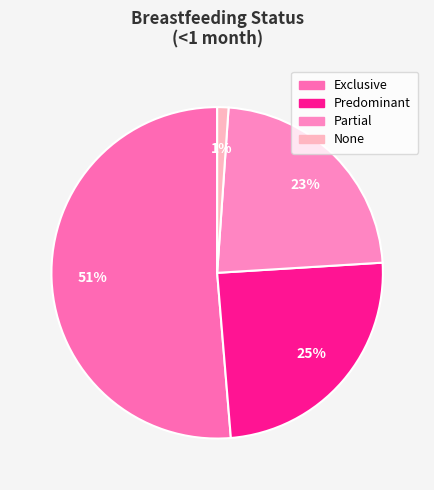

Between Exclusive and None, which is larger?

Exclusive